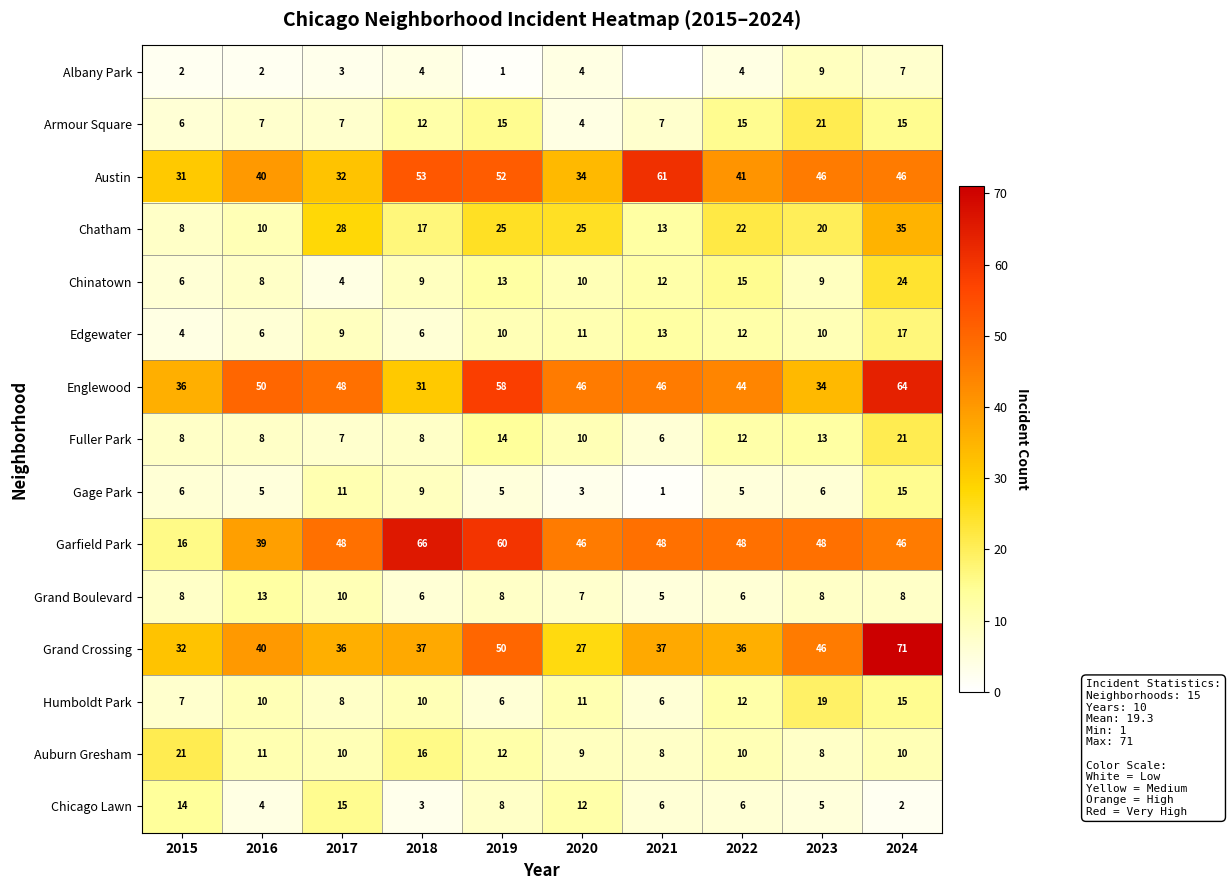

Is the value of Chicago Lawn at 2015 greater than the value of Englewood at 2017?

No